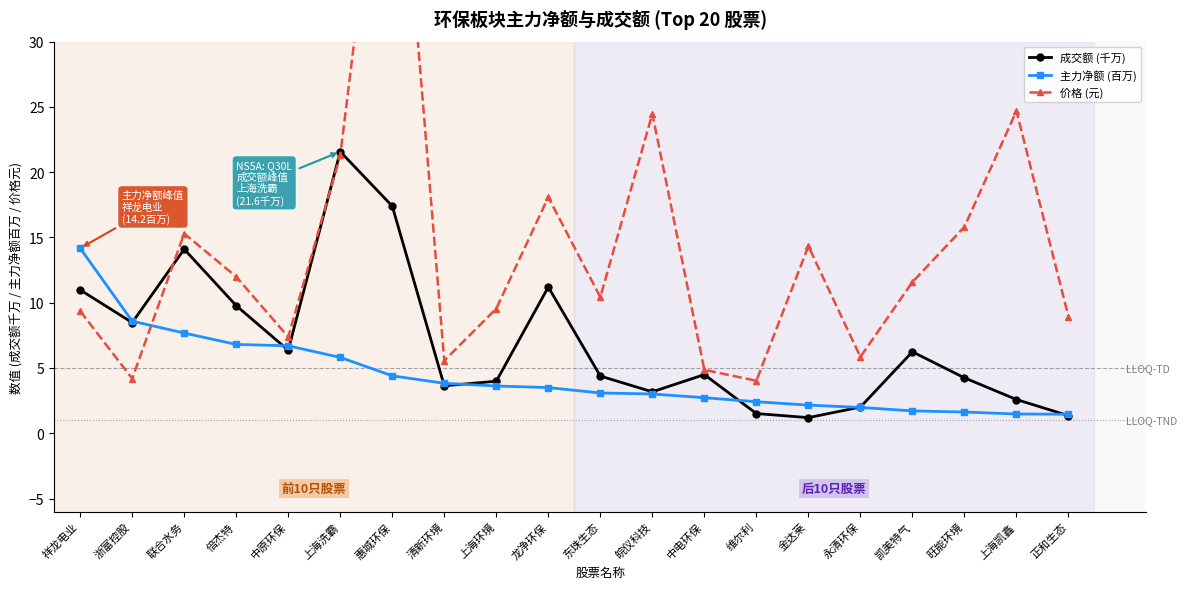

What is the difference between the second highest and second lowest values in the 主力净额 (百万) series?

7.1